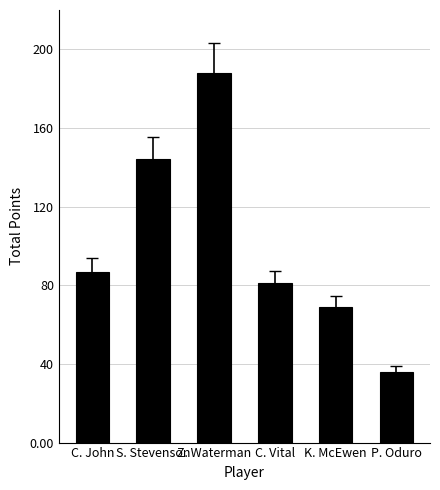

Where is the data nearest to the value 112?

C. John